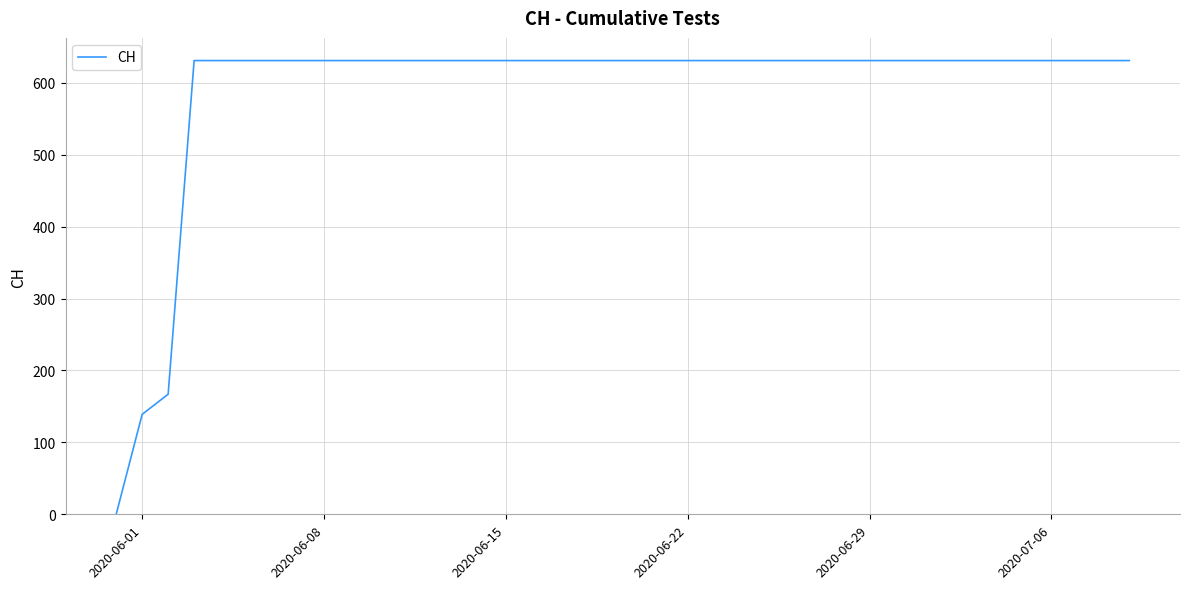

What is the sum of all values?

23653